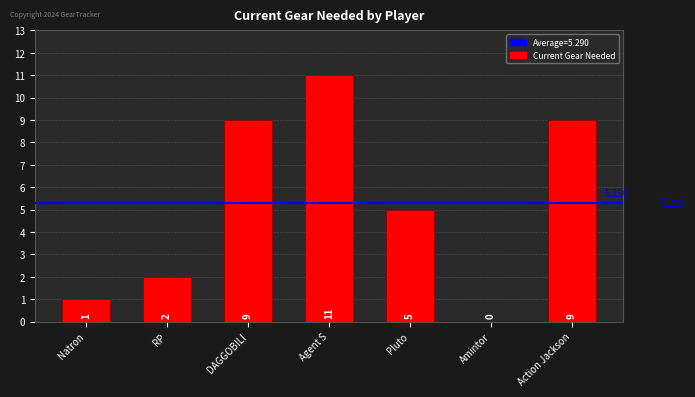

What is the sum of the values at DAGGOBILI and Action Jackson?

18